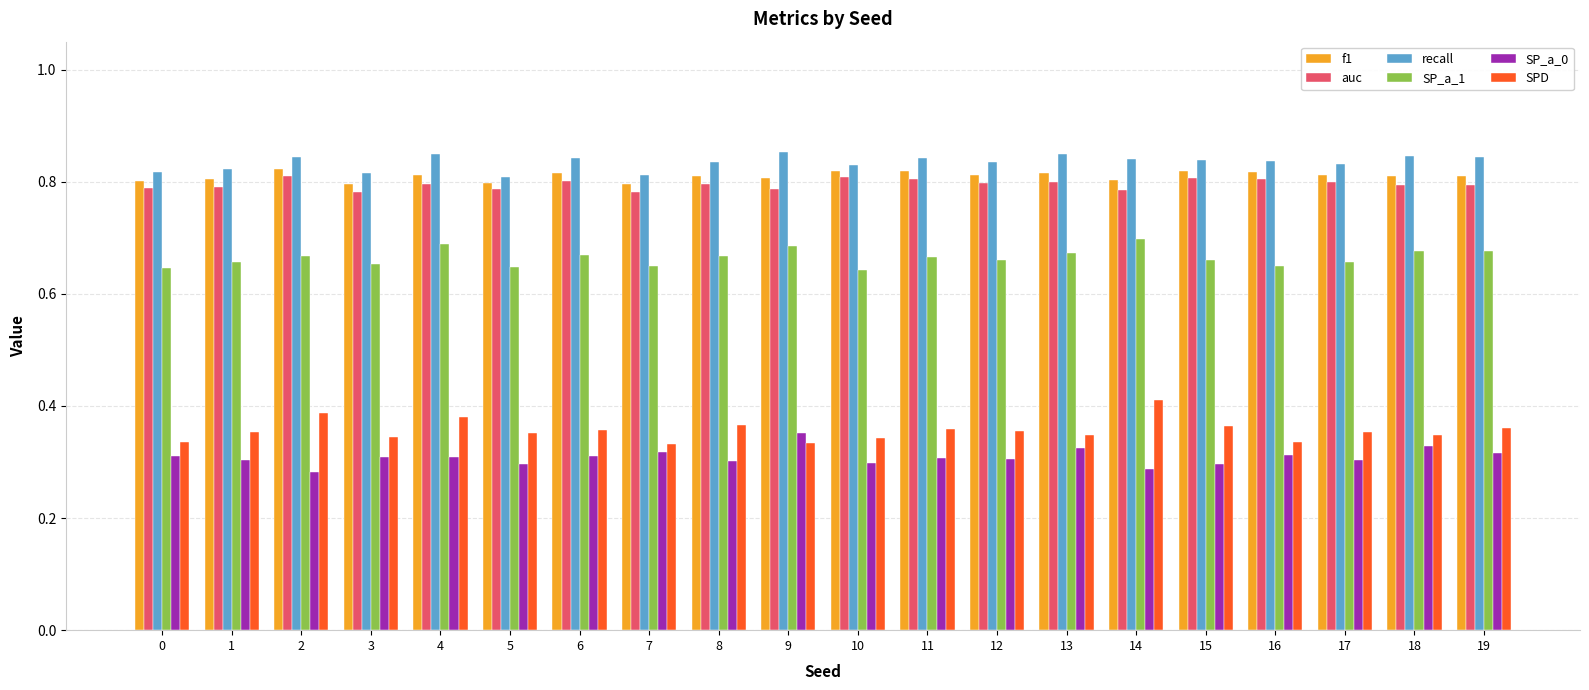

How many bars are there in each group?

6